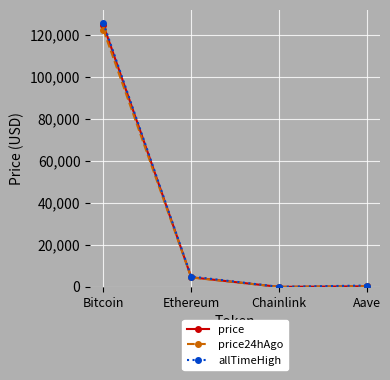

The value of allTimeHigh at Aave is 661.7. True or false?

True